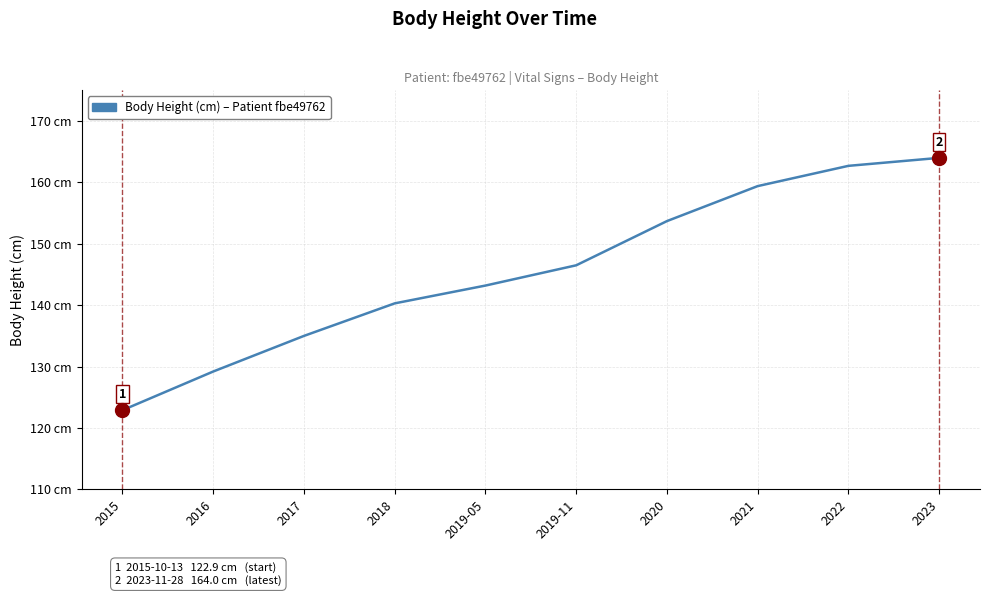

What is the label of the 2nd point from the left?

2016